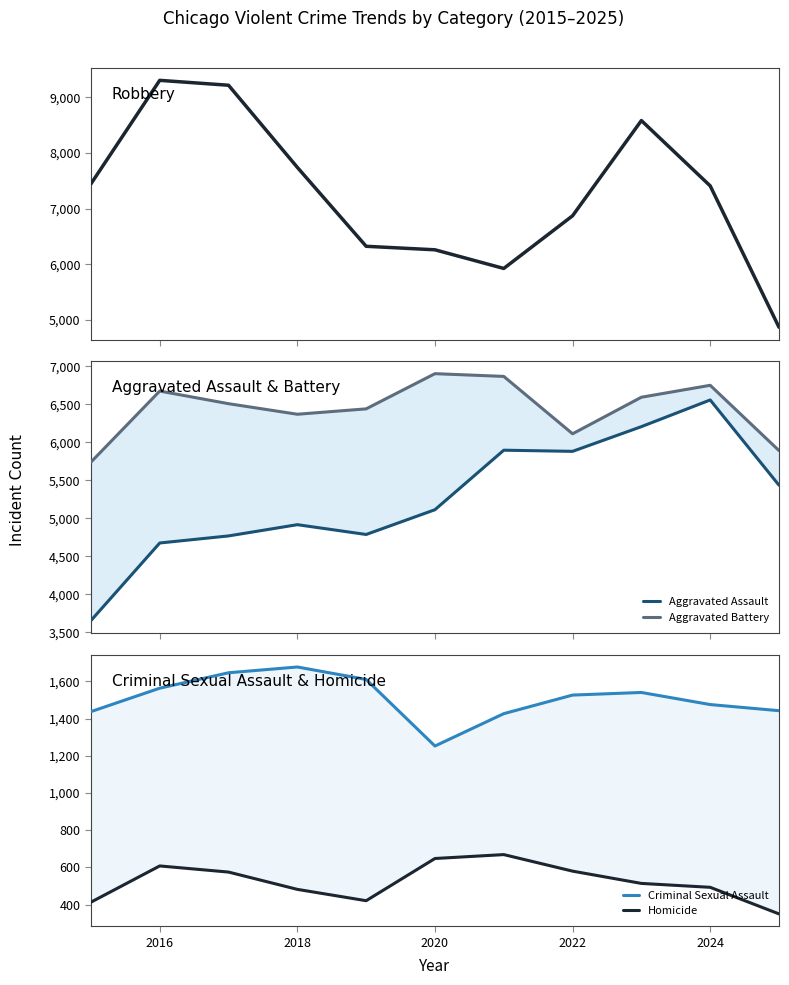

What is the value of the Criminal Sexual Assault point at the 8th from the left?

1527